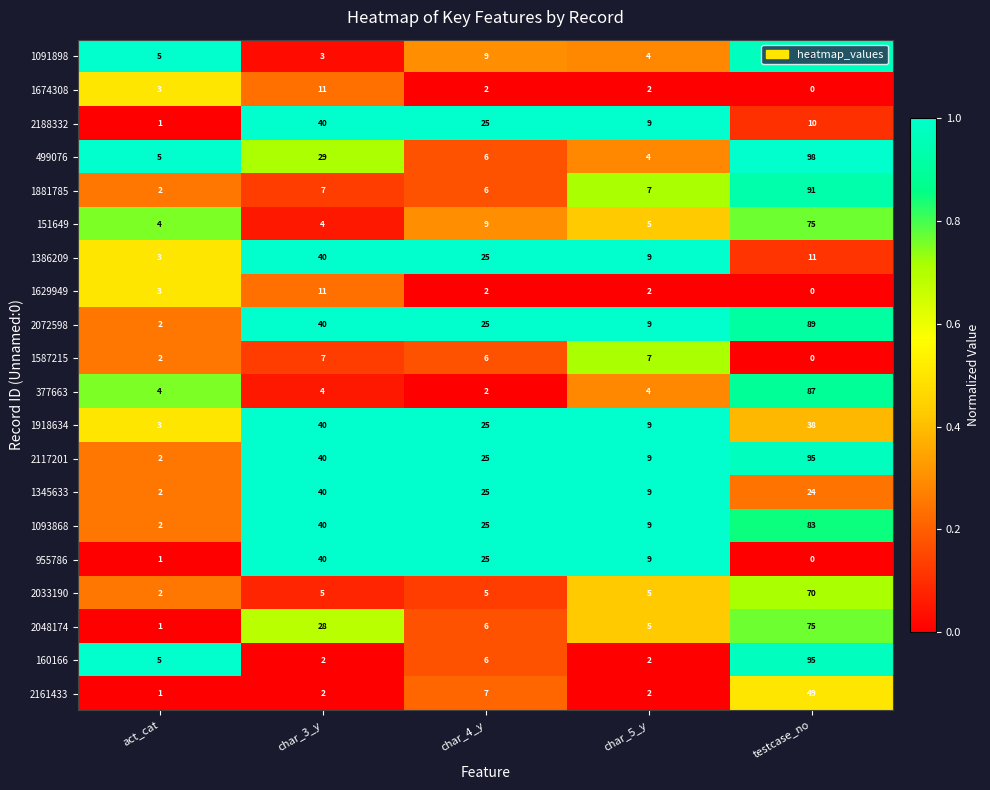

The value of 499076 at act_cat is 5. True or false?

True